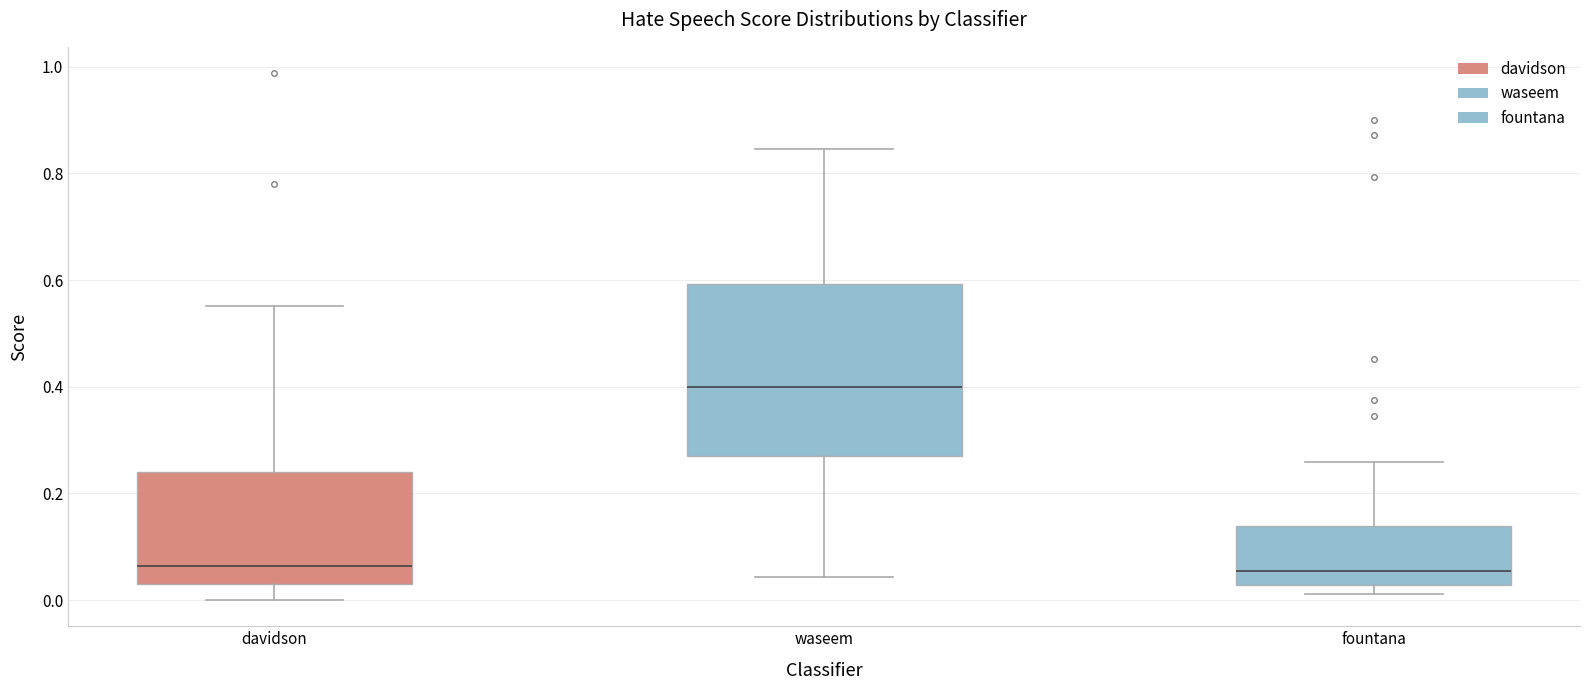

Reading left to right, transcribe this box plot: for each box, give where its median line is, the range the box spans, and where its two whiskers end, as read against the y-axis. The values are not printed on the chart, so give them approximately, as read against the axis.

davidson: median 0.06, box 0.02 to 0.24, whiskers 0.00 to 0.56
waseem: median 0.40, box 0.28 to 0.60, whiskers 0.04 to 0.84
fountana: median 0.06, box 0.02 to 0.14, whiskers 0.02 (just below the box's lower edge) to 0.26